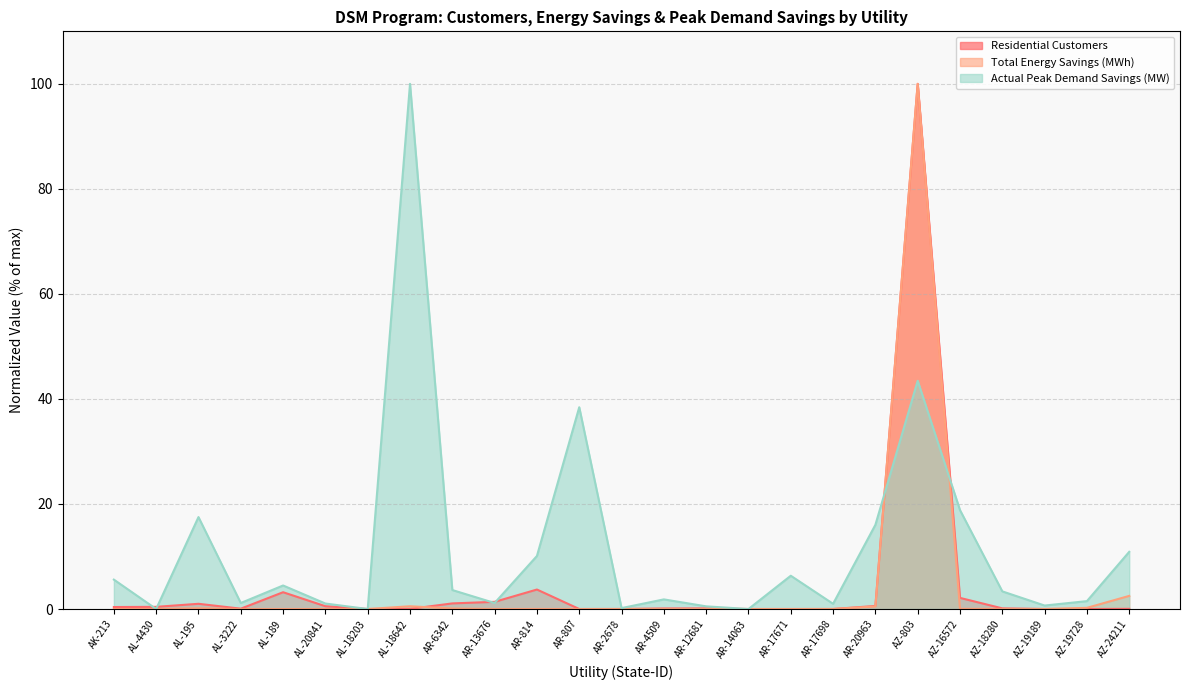

What is the label of the 16th point from the right?

AR-13676